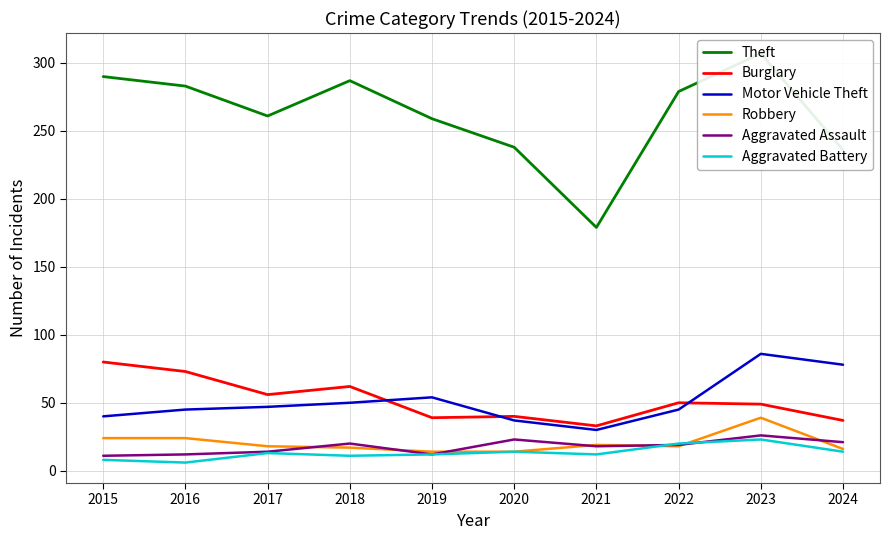

At which label does Motor Vehicle Theft reach its minimum?

2021